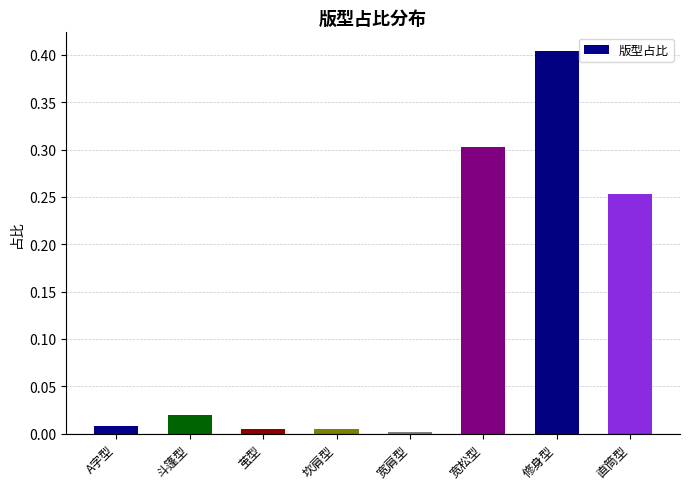

At which category does the chart reach its peak across all series?

修身型